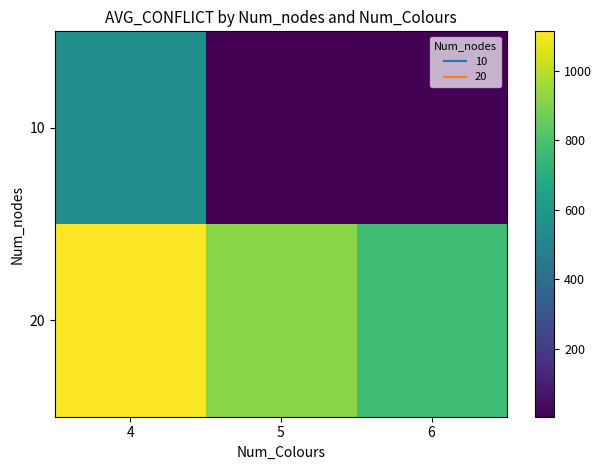

Rank the series by their maximum value, from highest to lowest.

20, 10